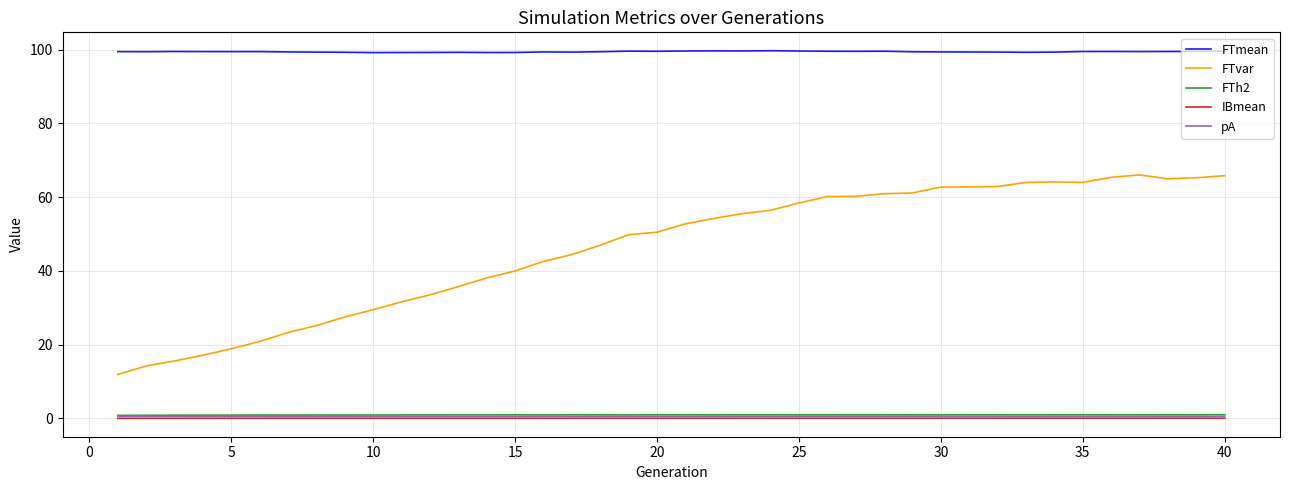

True or false: IBmean and FTmean cross at least once.

False